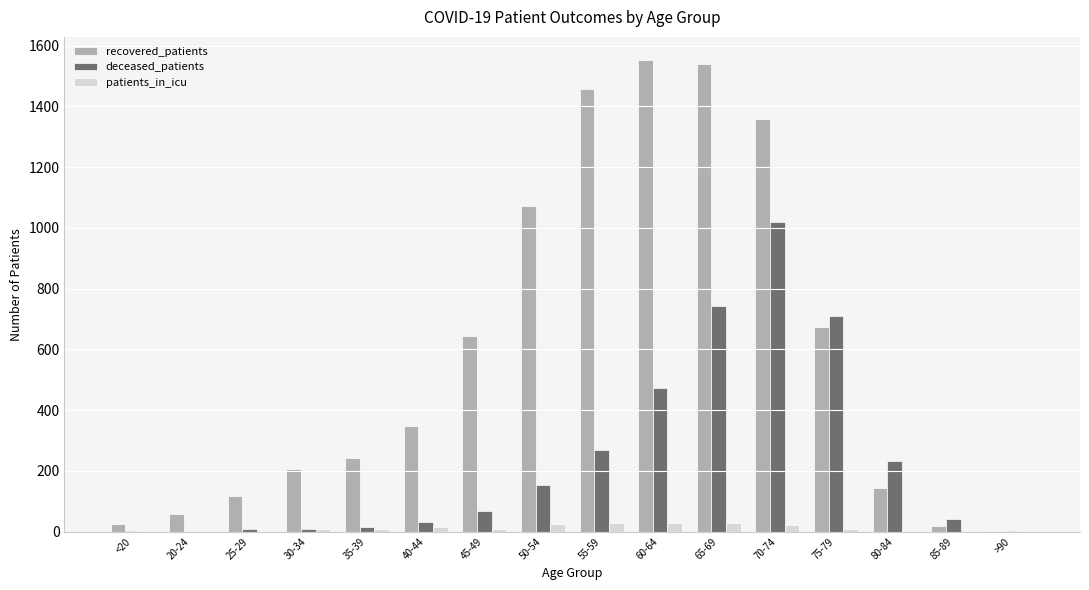

What is the highest value of the deceased_patients series?

1020